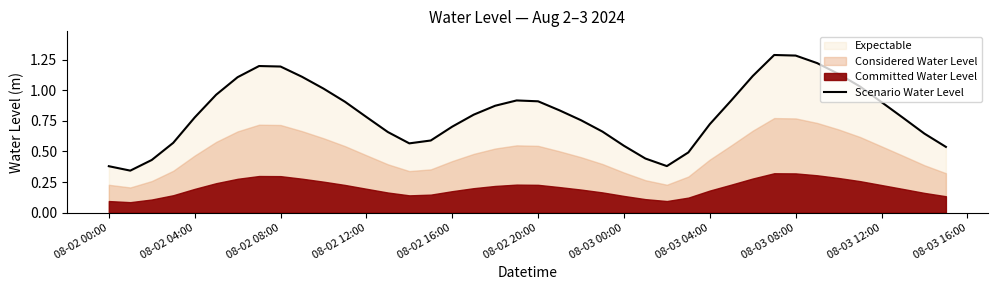

The chart shows a value of 0.8 at 30. True or false?

False